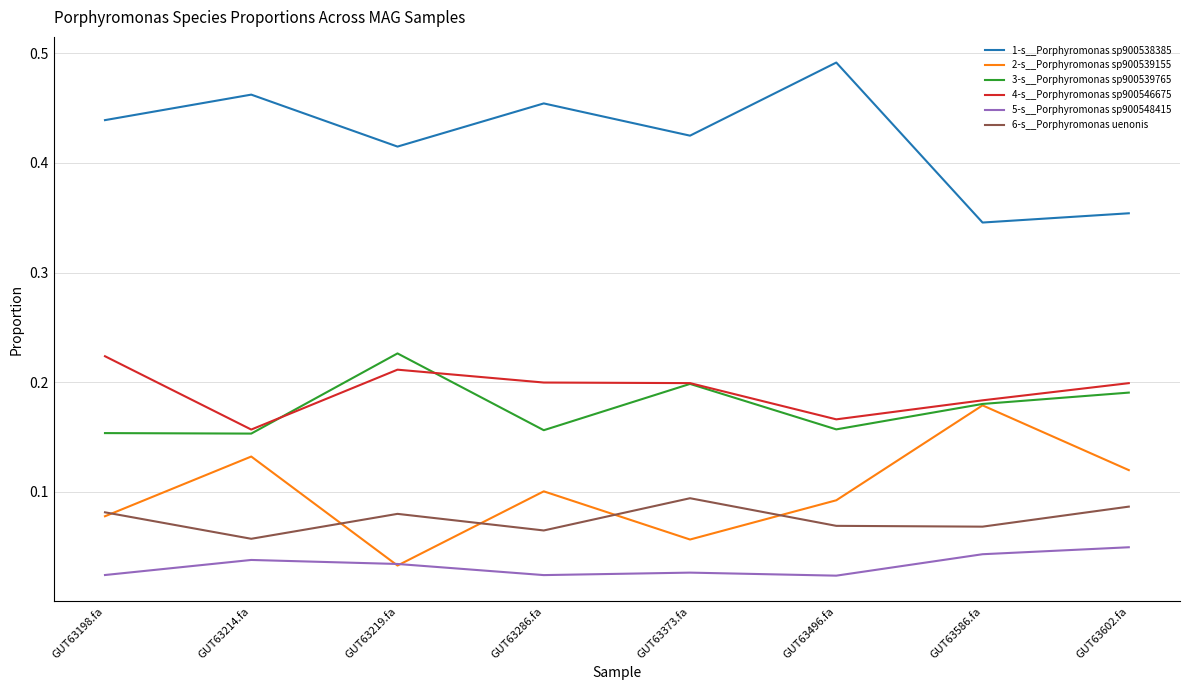

What is the total value across all series at GUT63602.fa?

1.0